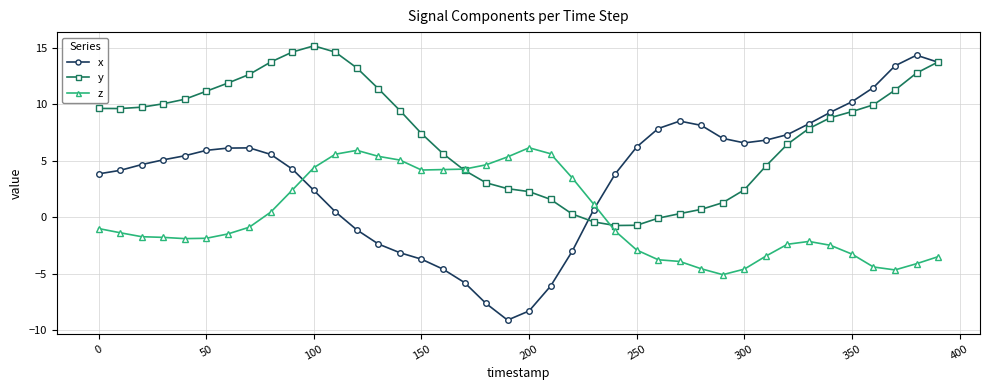

What is the difference between the maximum and minimum values in the x series?

23.4